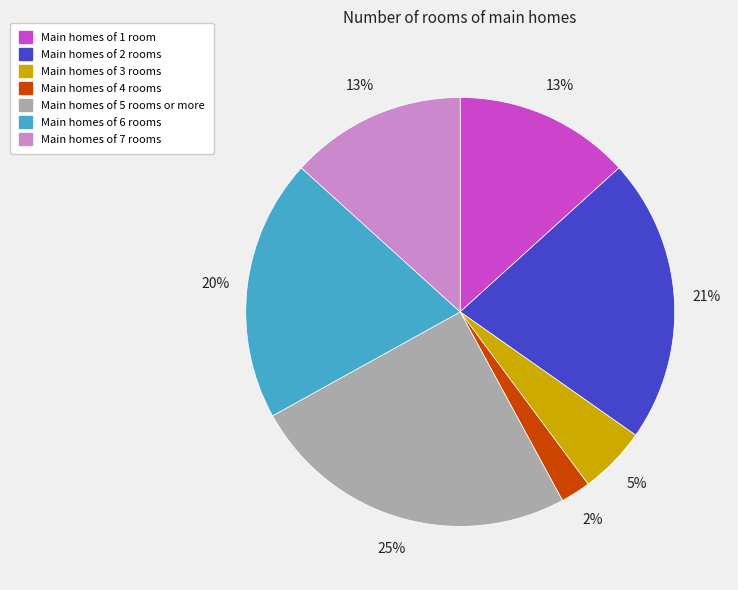

To the nearest percent, what portion does Main homes of 5 rooms or more represent?

25%